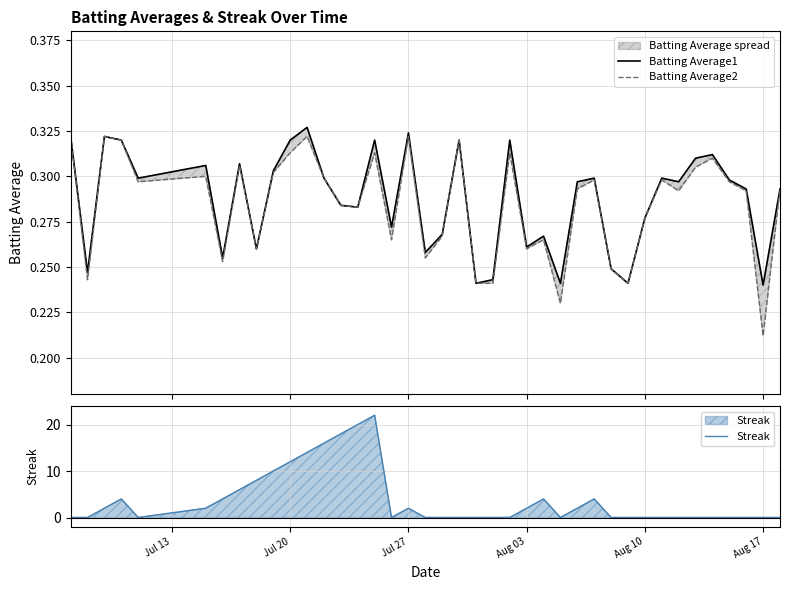

Rank the series by their maximum value, from highest to lowest.

Streak, Batting Average1, Batting Average2